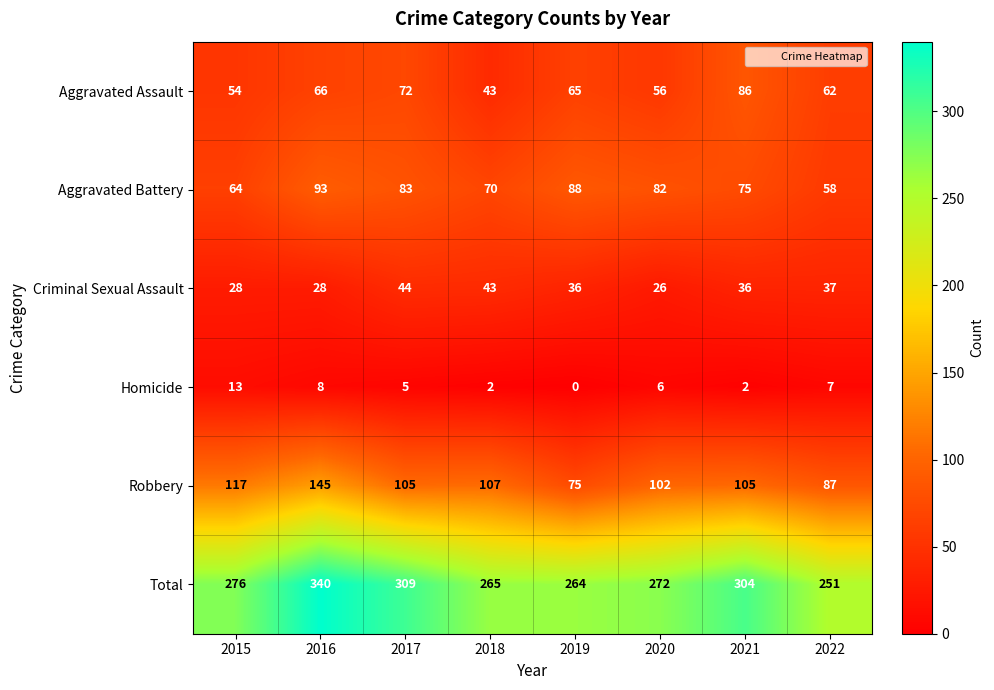

Is it true that Robbery equals 105 at 2021?

True